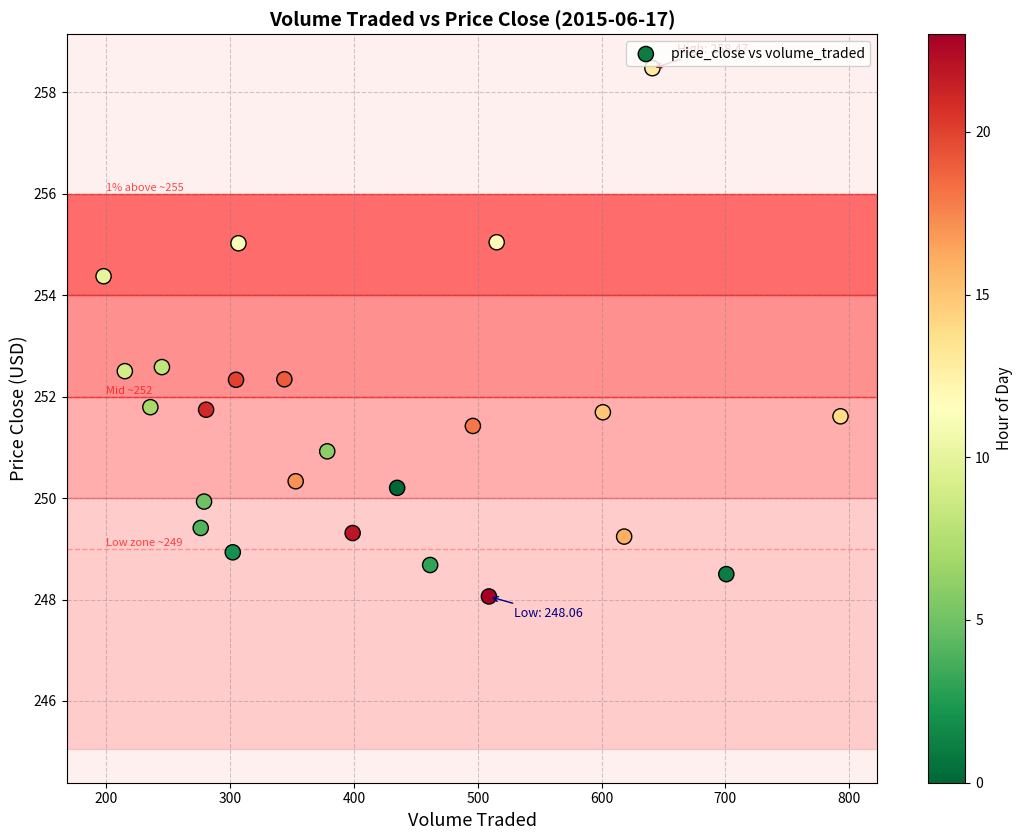

What is the range of Y values (max minus min)?

10.4